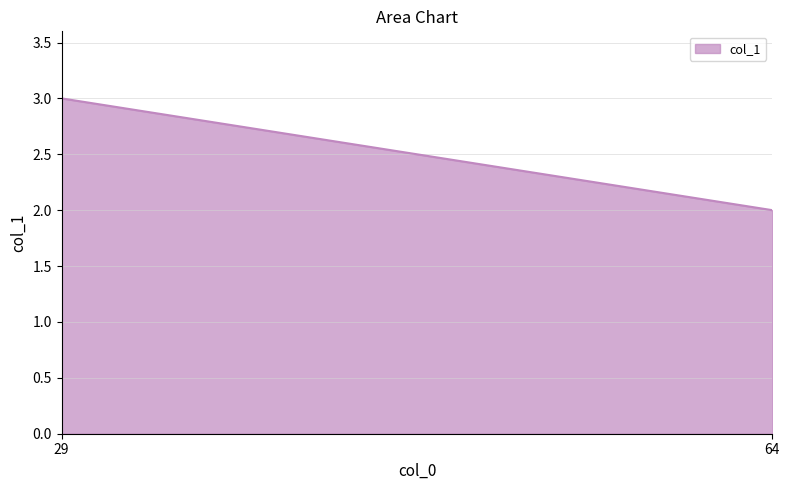

What is the change in value from 29 to 64?

-1